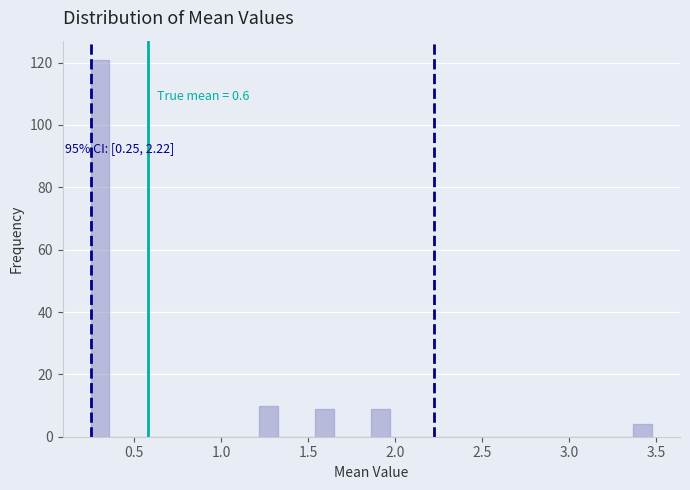

Read against the x-axis, roughly where is the centre of the tallest bar?

0.30